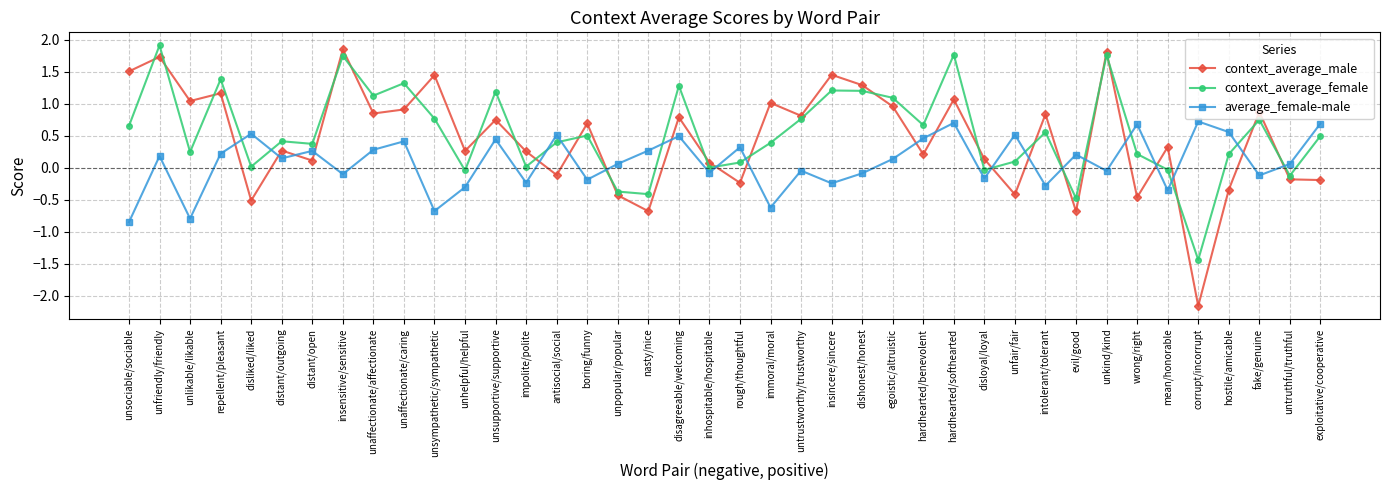

What is the difference between the second highest and minimum values in the context_average_female series?

3.2